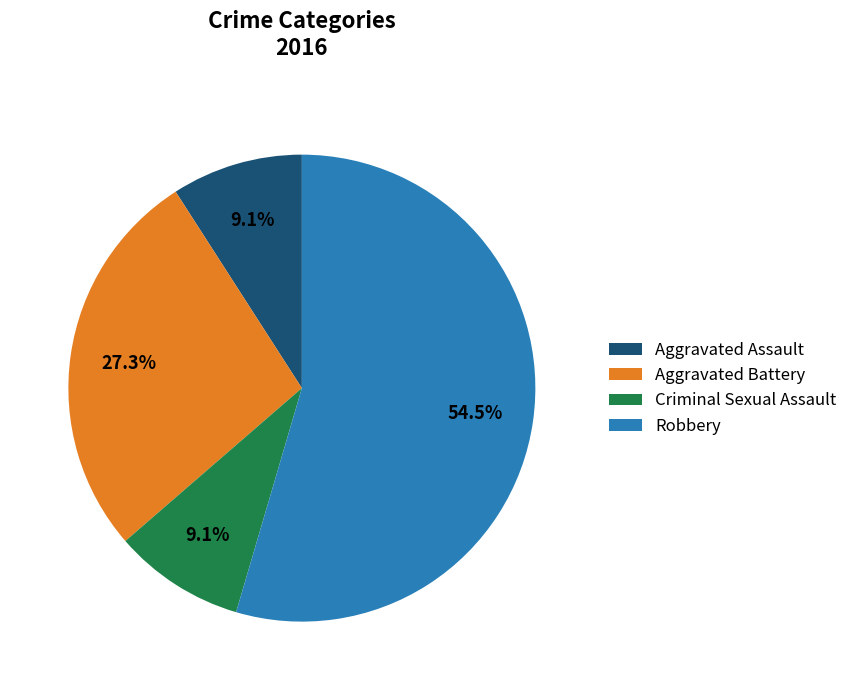

To the nearest percent, what percentage of the pie is Criminal Sexual Assault?

9%